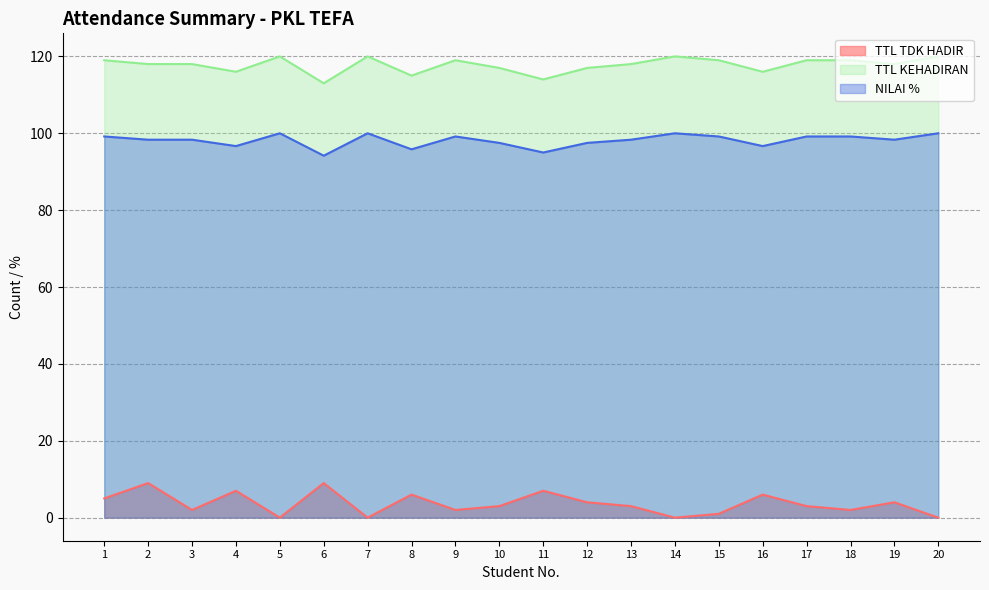

Where does the TTL TDK HADIR series first go above 3?

1